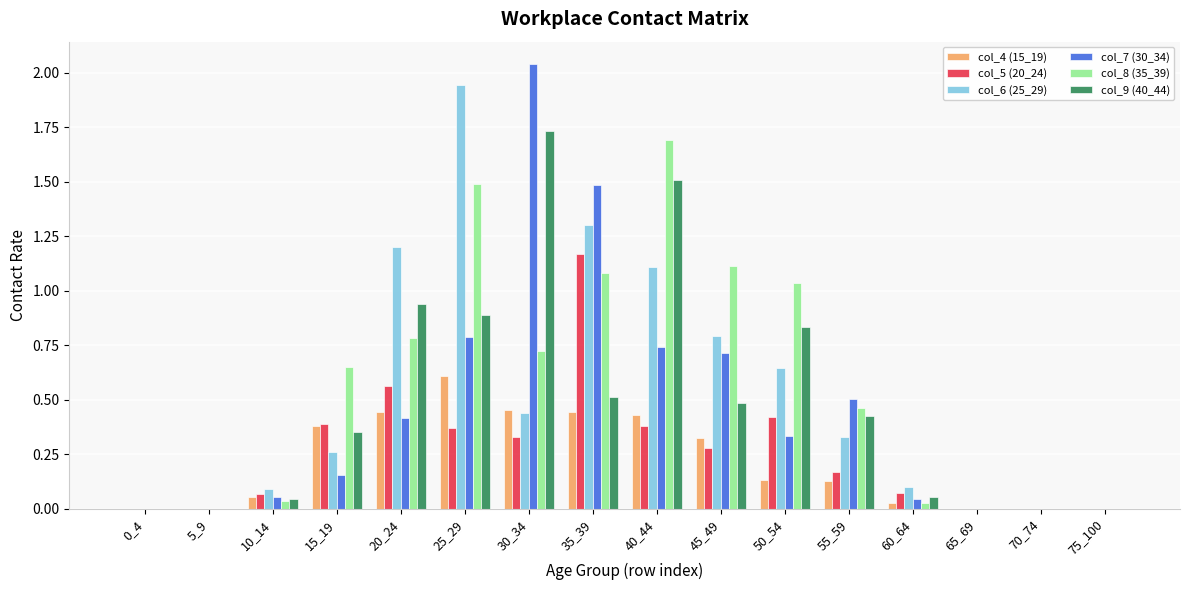

The value of col_6 (25_29) at 50_54 is 0.6. True or false?

True